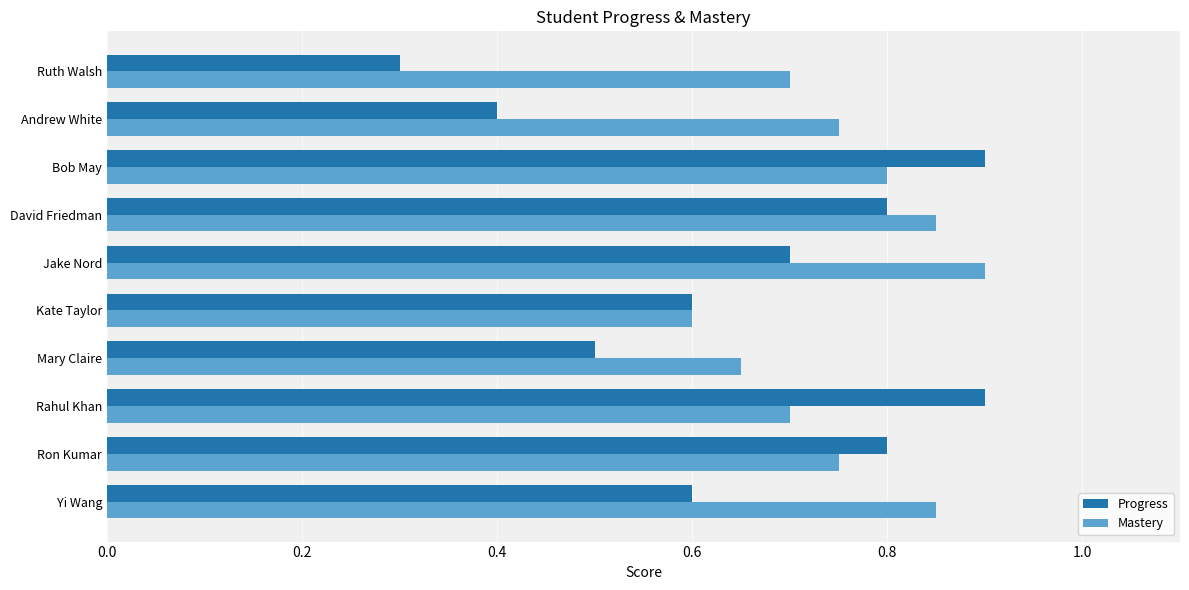

Rank the series at Rahul Khan from highest to lowest value.

Progress, Mastery